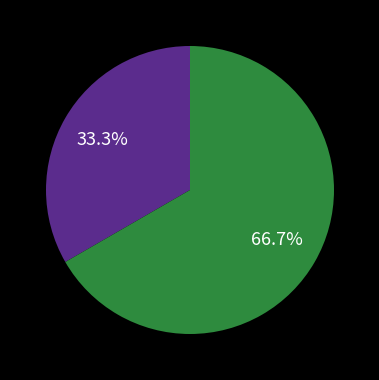

Is there any slice that represents more than half of the pie?

Yes